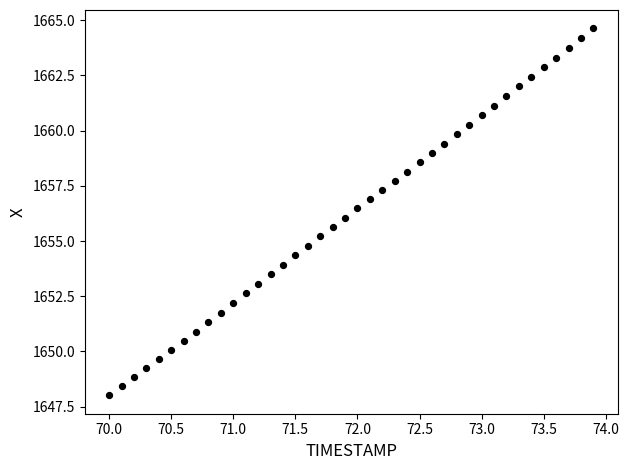

What is the range of Y values (max minus min)?

16.6